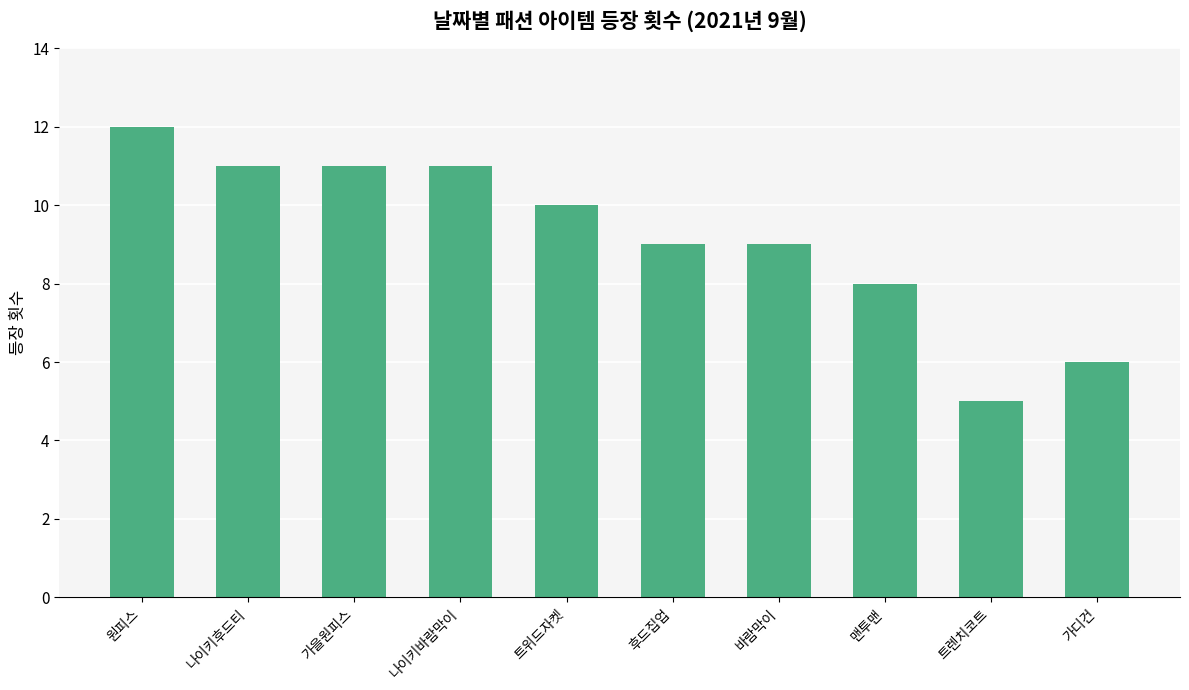

What position from the right is 맨투맨?

3